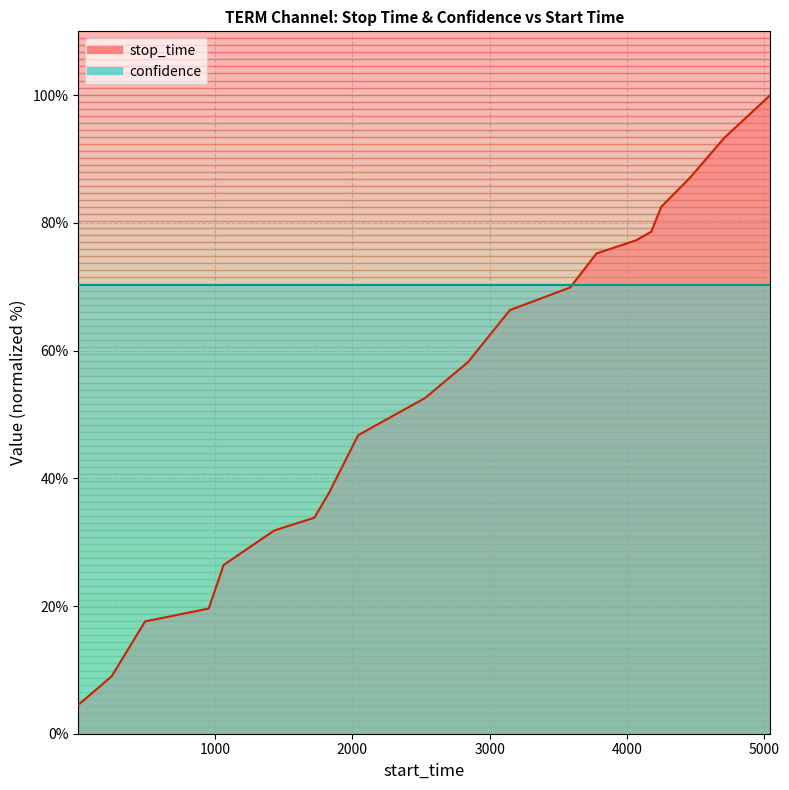

Reading left to right, what are all the values shown in this chart?

1=4.5	245=9.0	488=17.6	952=19.6	1061=26.4	1430=31.8	1722=33.8	1830=37.7	2042=46.8	2529=52.6	2843=58.2	3148=66.3	3588=69.9	3780=75.2	4068=77.3	4179=78.6	4252=82.5	4463=87.1	4711=93.3	5046=100.0